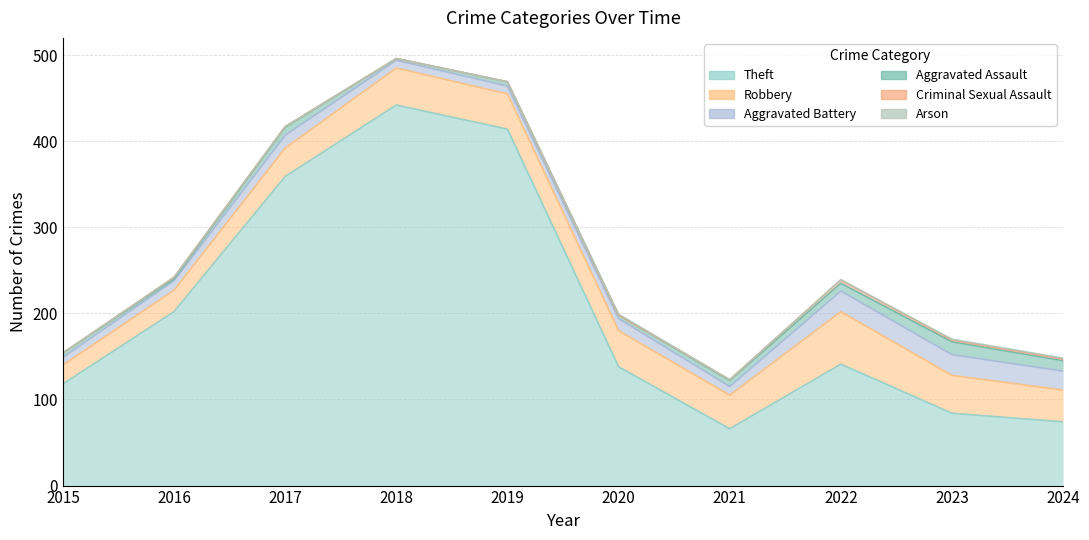

In Aggravated Assault, how many points are higher than both neighbors (excluding endpoints)?

3